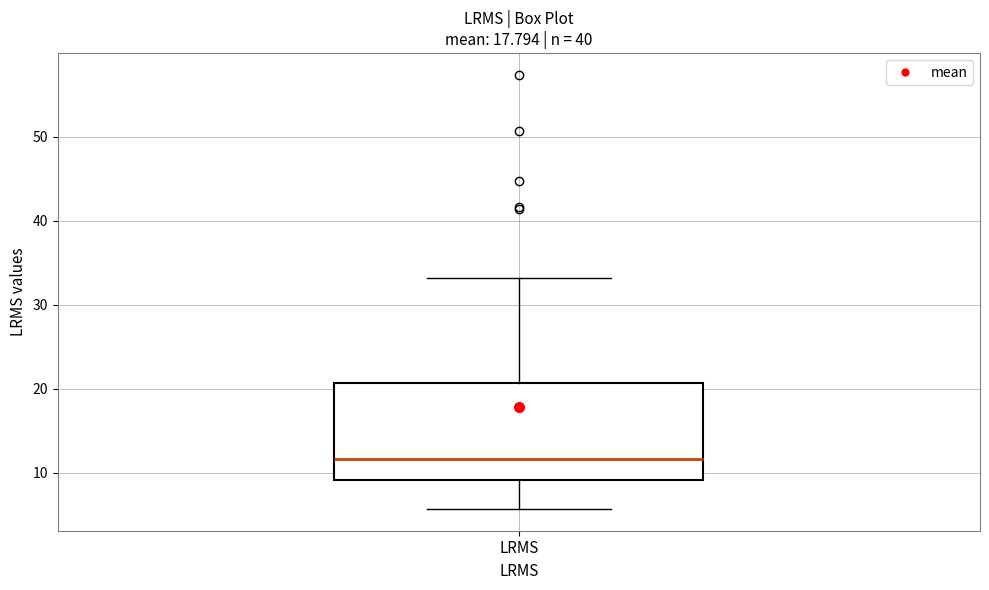

Transcribe this box plot: give where the median line is, the range the box spans, and where the two whiskers end, as read against the y-axis. The values are not printed on the chart, so give them approximately, as read against the axis.

median 12, box 9 to 21, whiskers 6 to 33